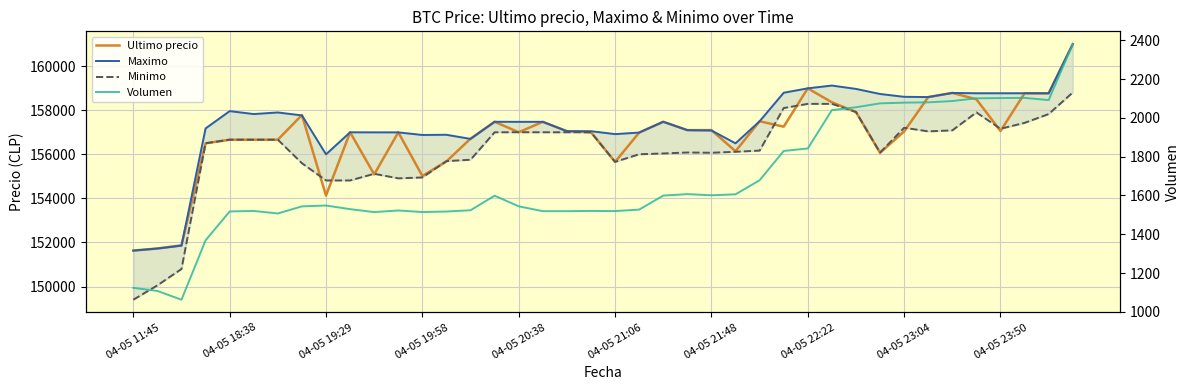

What is the difference between the Ultimo precio values at 37 and 14?

2060.0